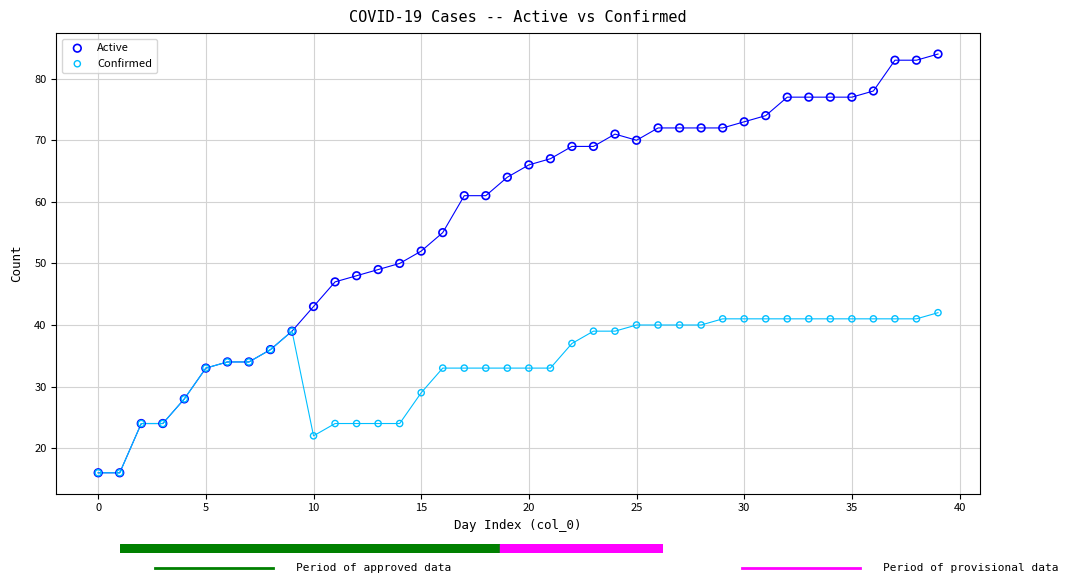

What are all the series names shown in the legend?

Active, Confirmed